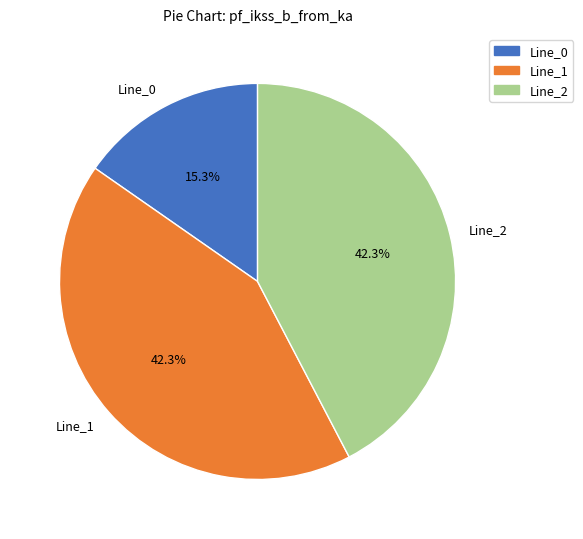

What is the smallest slice in the pie chart?

Line_0